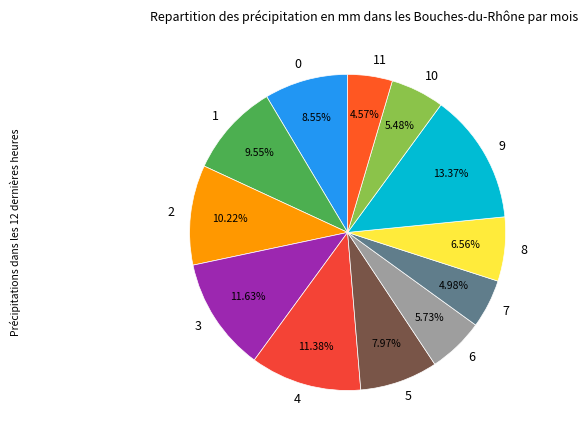

Count the number of slices in the pie.

12